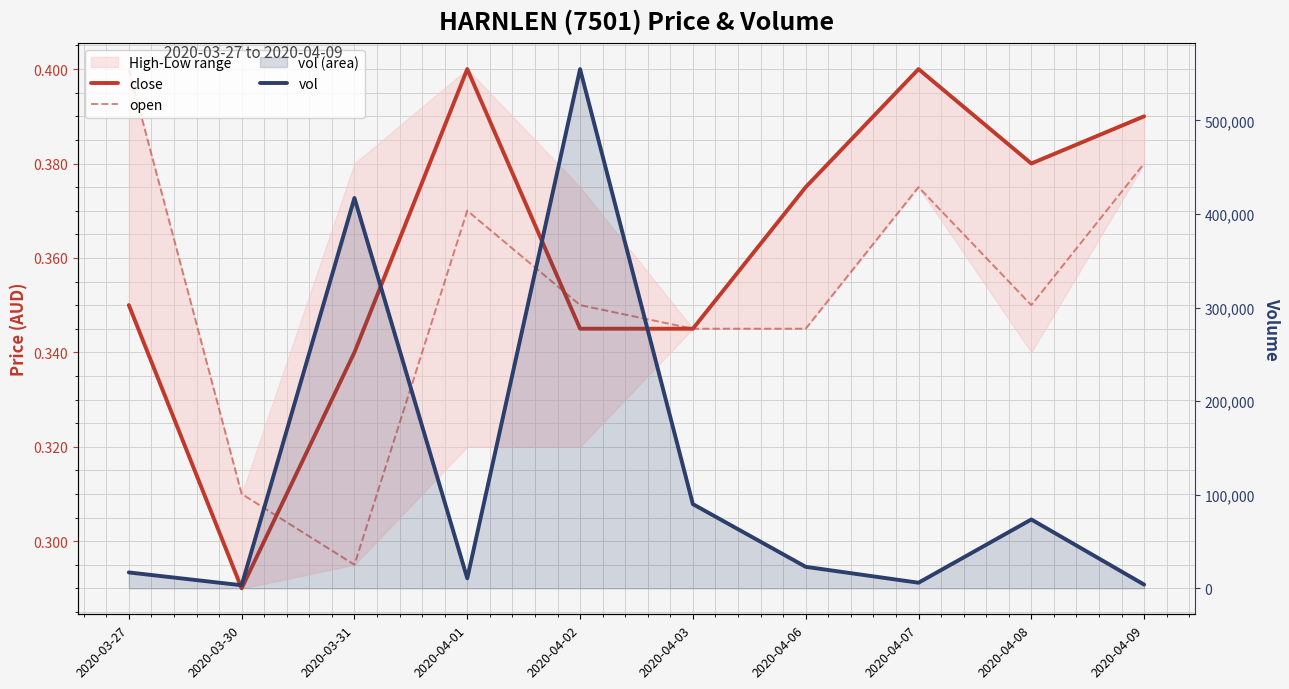

At how many categories does at least one series exceed 83181?

3